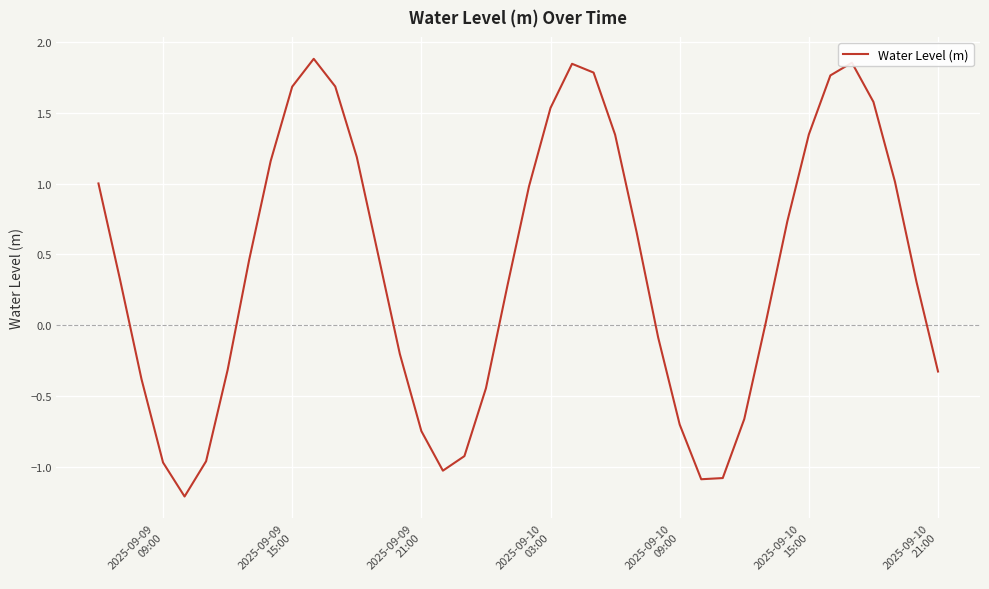

What is the difference between the maximum and minimum values?

3.1